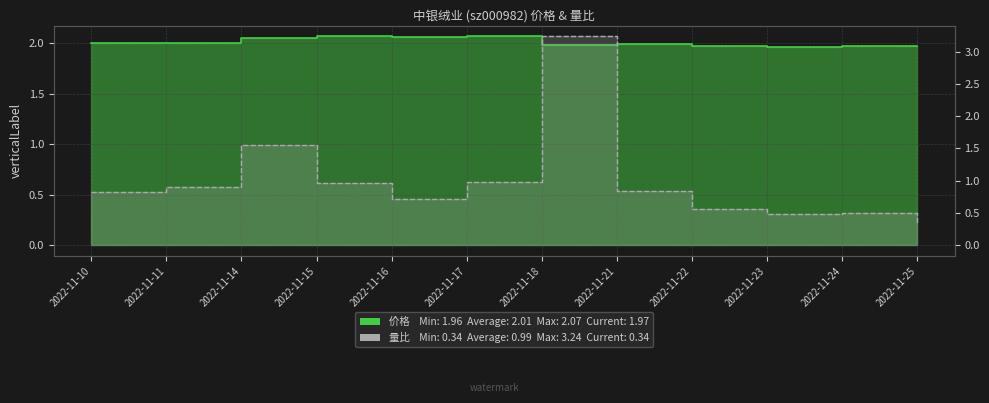

What is the difference between the maximum and minimum values in the 价格 series?

0.1